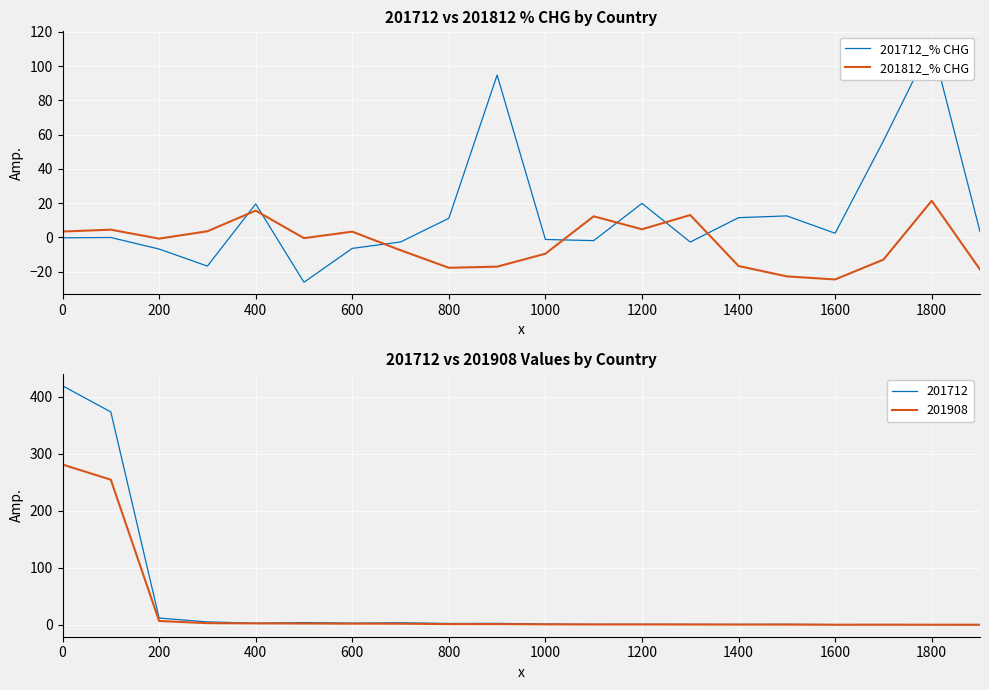

True or false: 201812_% CHG has a value of 4.8 at 1200.

True